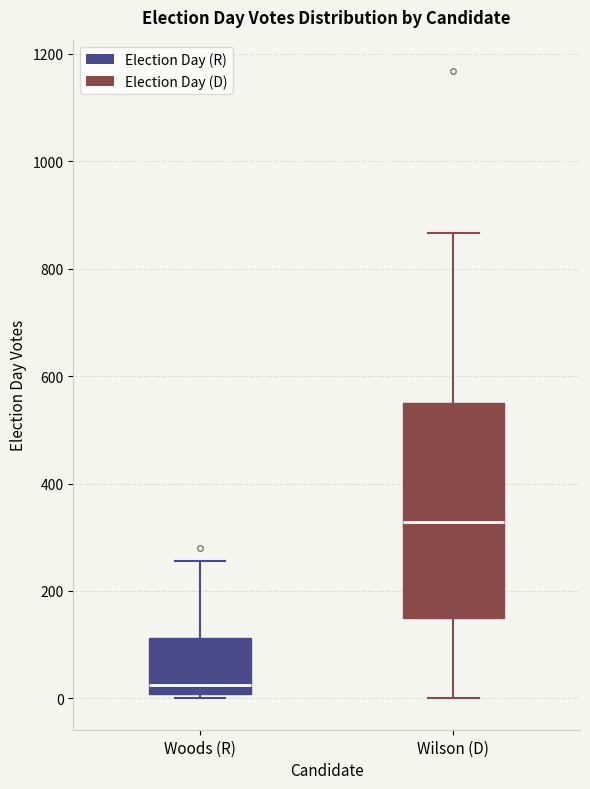

Where does the lower whisker of the box for Wilson (D) end on the y-axis? The values are not printed on the chart, so give them approximately, as read against the axis.

0